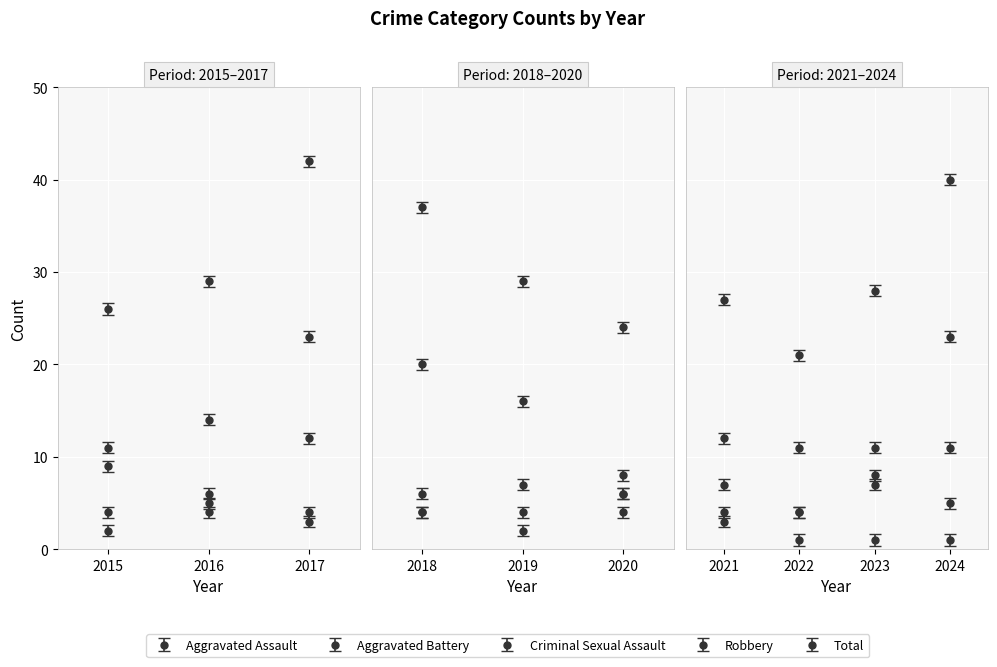

Which has a higher value, 2019 or 2021?

2021